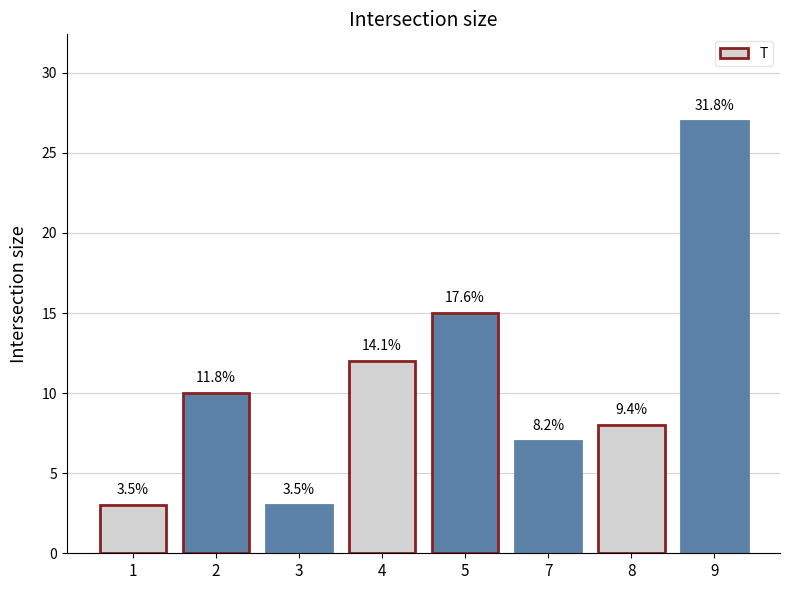

How many bars are there in total?

8